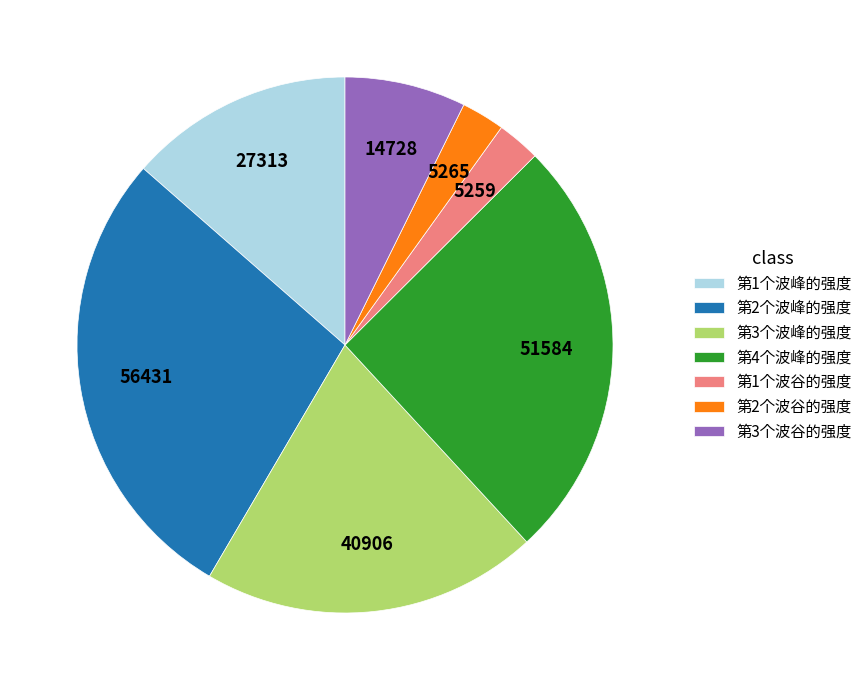

How many slices are in this pie chart?

7